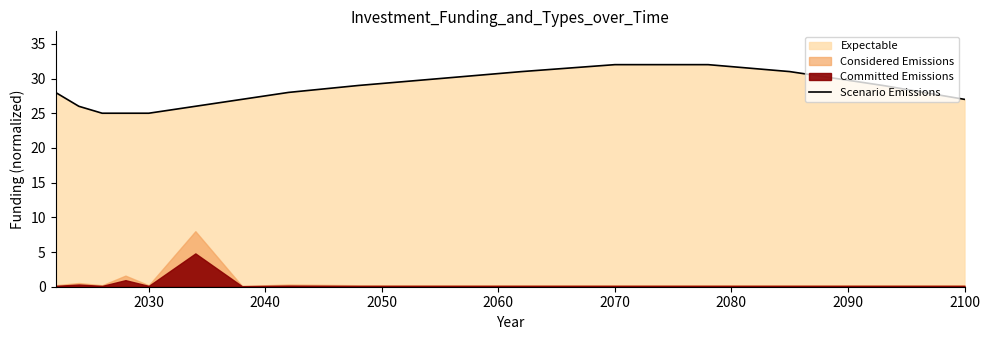

The value of Scenario Emissions at 2070 is 17. True or false?

False